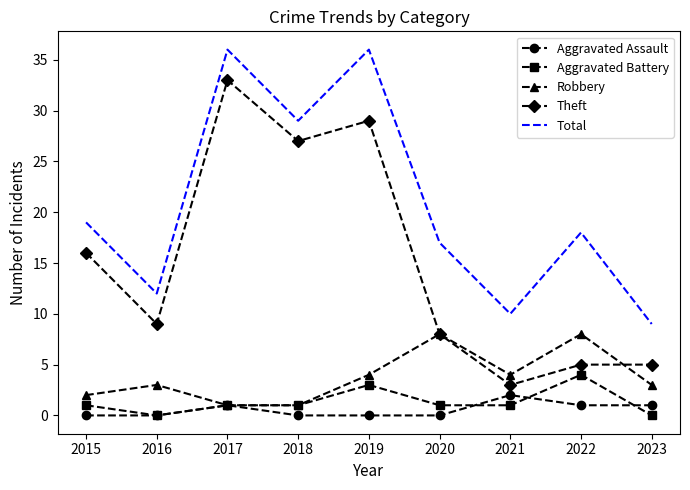

Where does the Theft series first go above 9?

2015